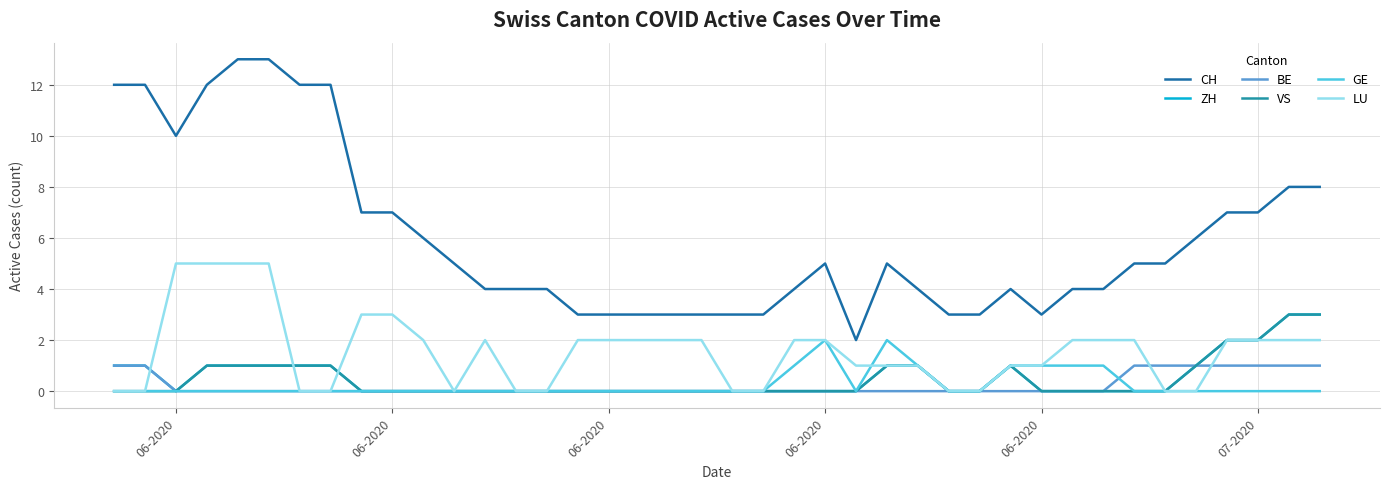

What is the label of the 4th point from the left?

06-2020